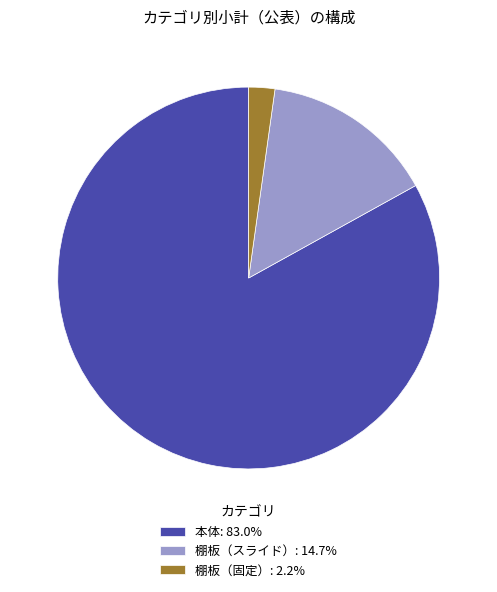

What is the ratio of the value at 本体 to the value at 棚板（スライド）?

5.6